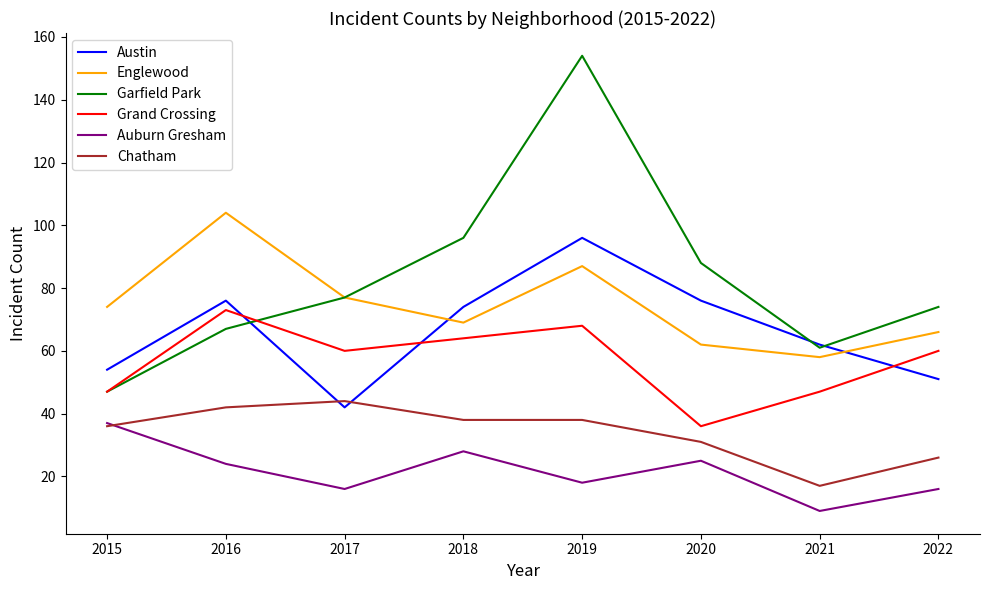

Reading right to left, list all the values displayed in this chart.

Austin: 51	62	76	96	74	42	76	54
Englewood: 66	58	62	87	69	77	104	74
Garfield Park: 74	61	88	154	96	77	67	47
Grand Crossing: 60	47	36	68	64	60	73	47
Auburn Gresham: 16	9	25	18	28	16	24	37
Chatham: 26	17	31	38	38	44	42	36